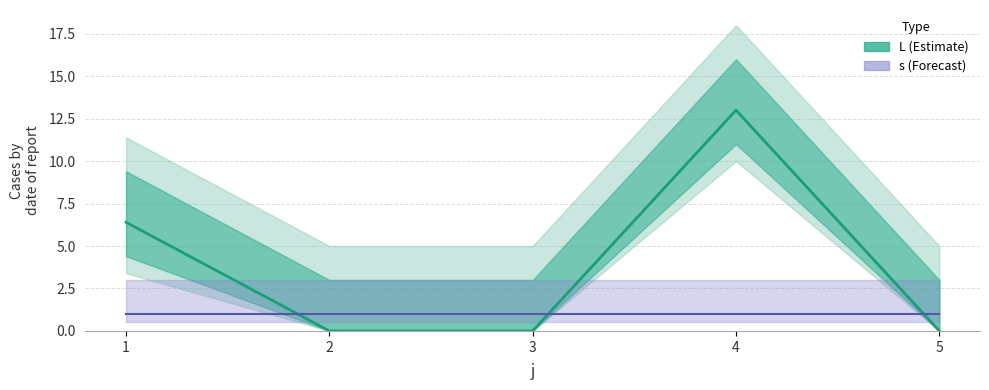

What are all the series names shown in the legend?

L, s